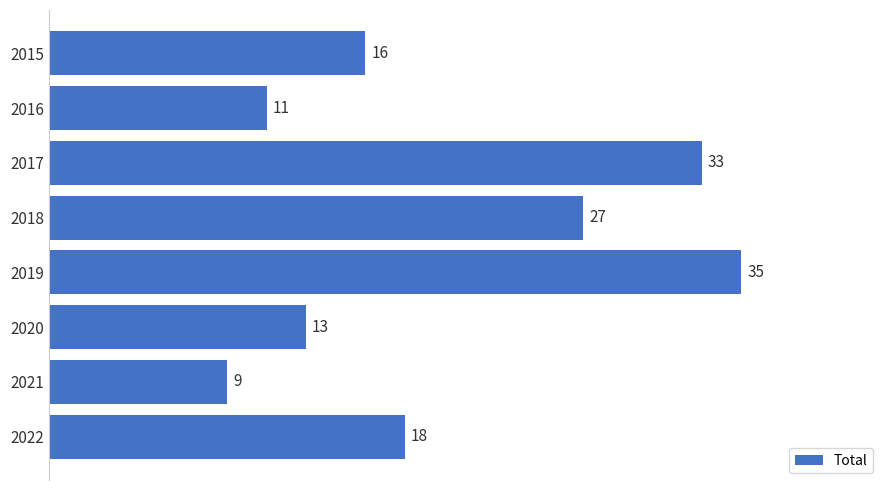

What is the value of the 1st bar from the top?

16